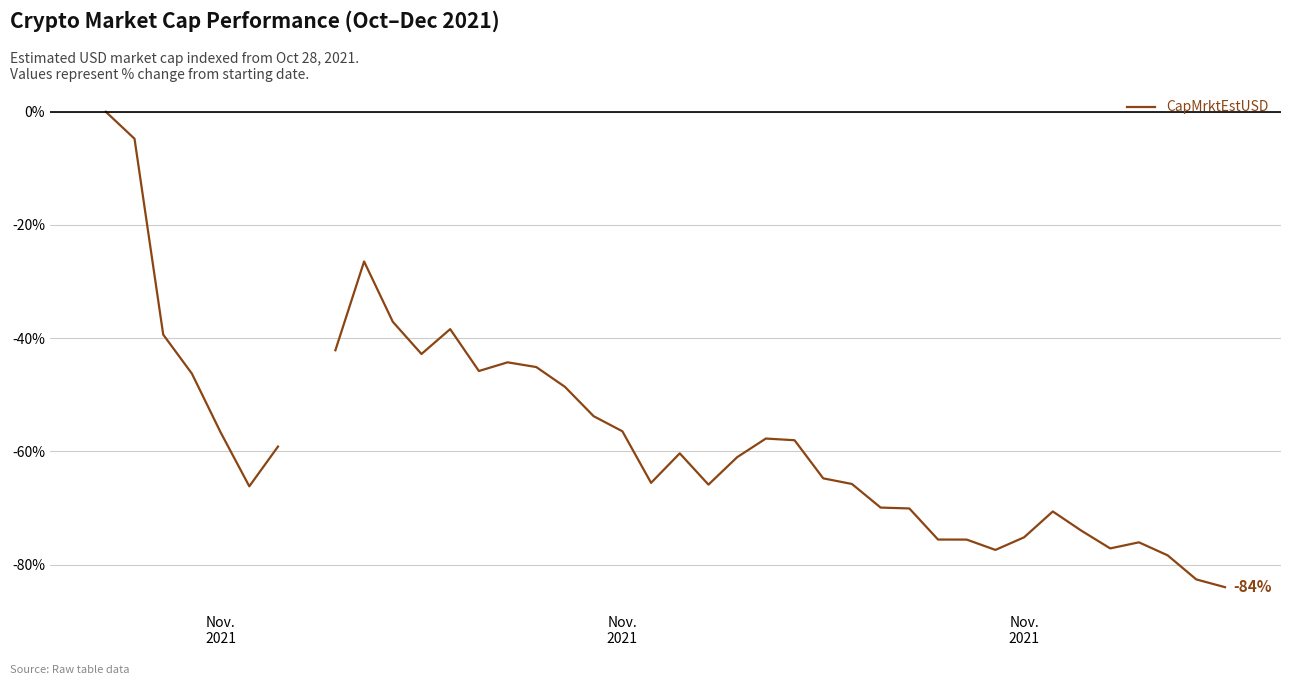

How many distinct data groups are displayed?

1